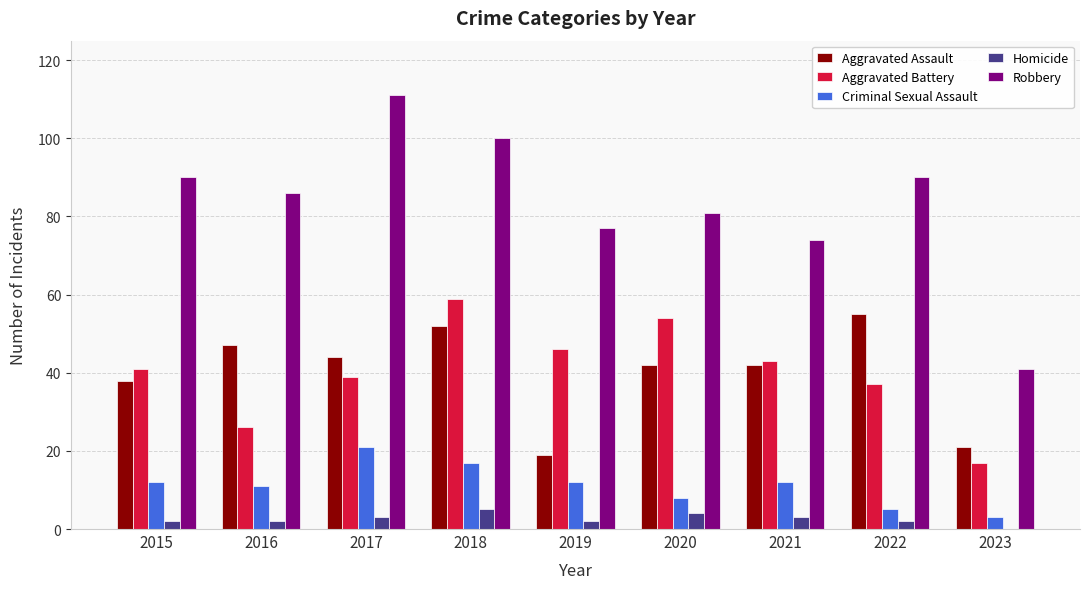

Reading left to right, what are all the values shown in this chart?

Aggravated Assault: 38	47	44	52	19	42	42	55	21
Aggravated Battery: 41	26	39	59	46	54	43	37	17
Criminal Sexual Assault: 12	11	21	17	12	8	12	5	3
Homicide: 2	2	3	5	2	4	3	2	0
Robbery: 90	86	111	100	77	81	74	90	41